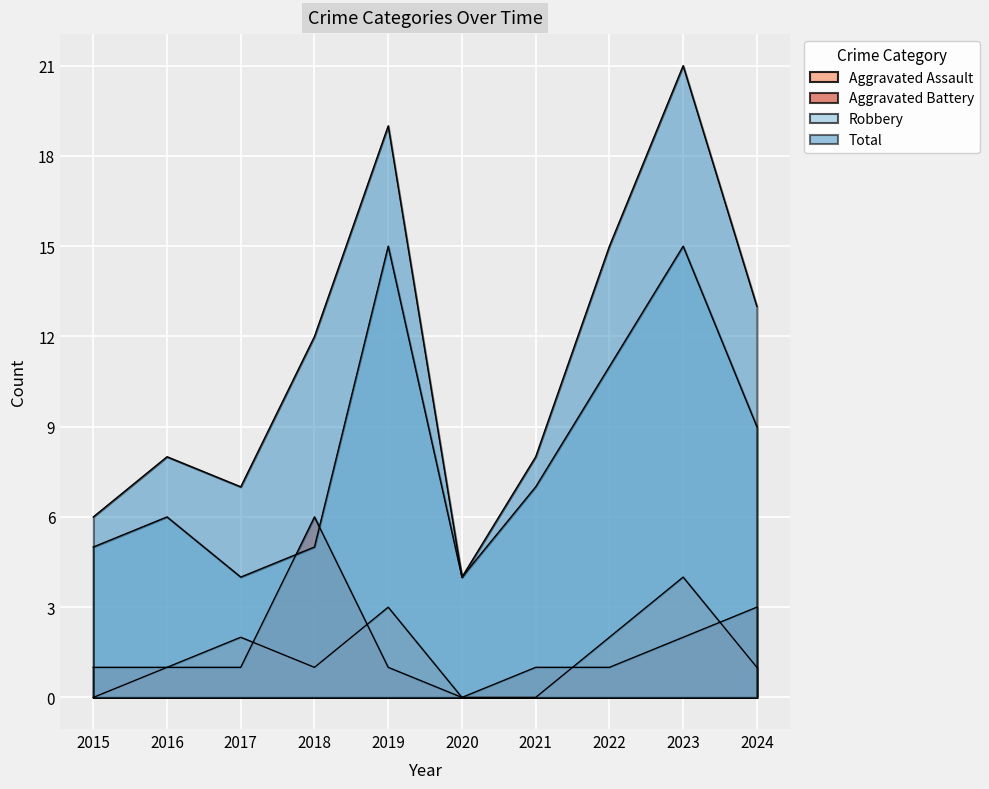

What is the sum of all Robbery values?

81